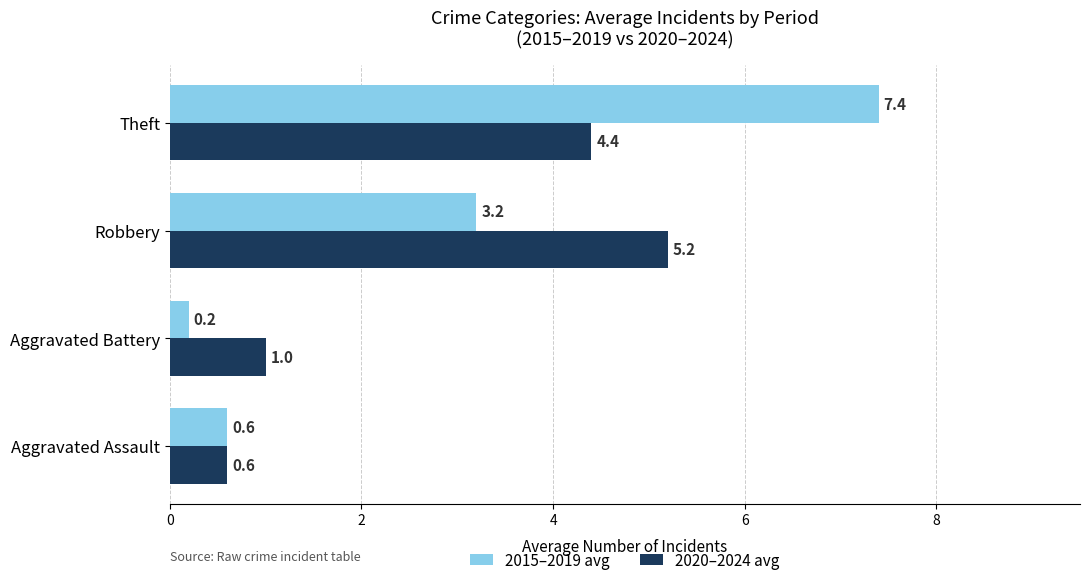

What is the difference between the maximum and minimum values in the 2020–2024 avg series?

4.6